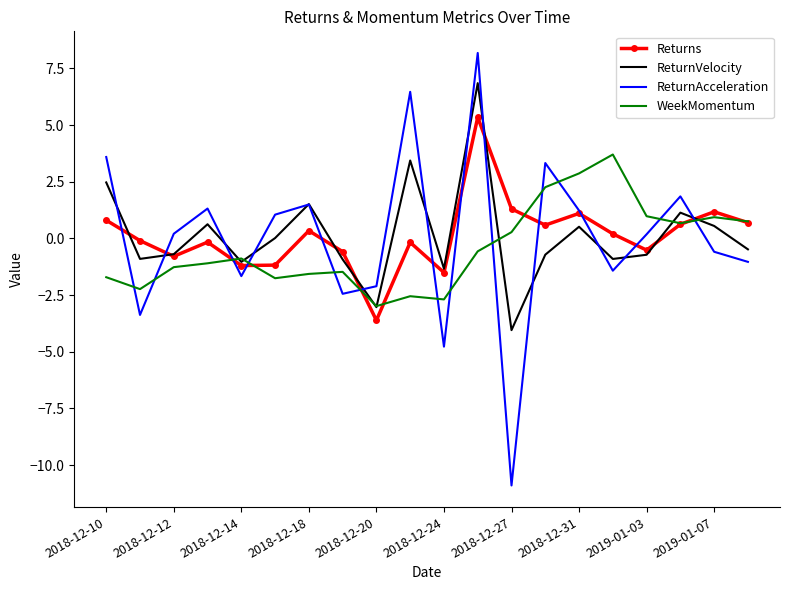

How many values in the WeekMomentum series are below 0?

12